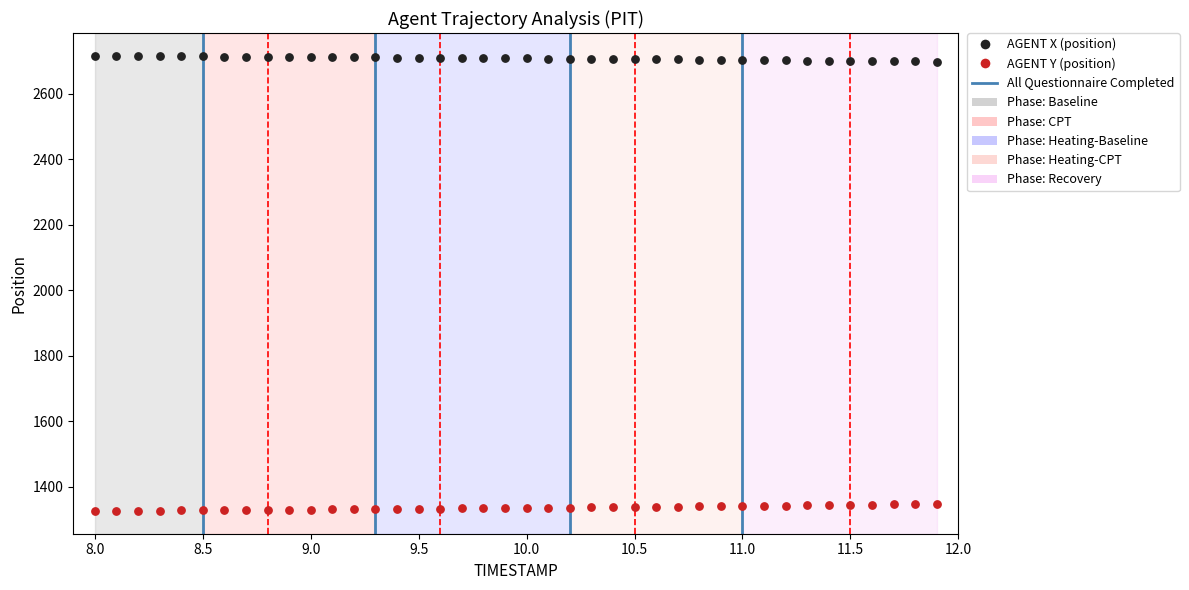

Which series contains the lowest Y value?

AGENT Y (position)